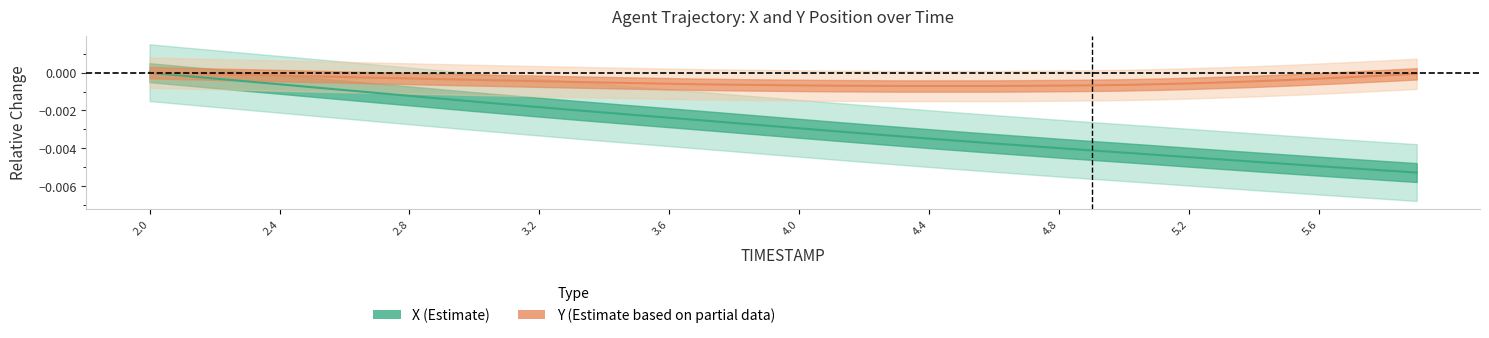

Between 3.6 and 4.5, which series saw the biggest shift?

X